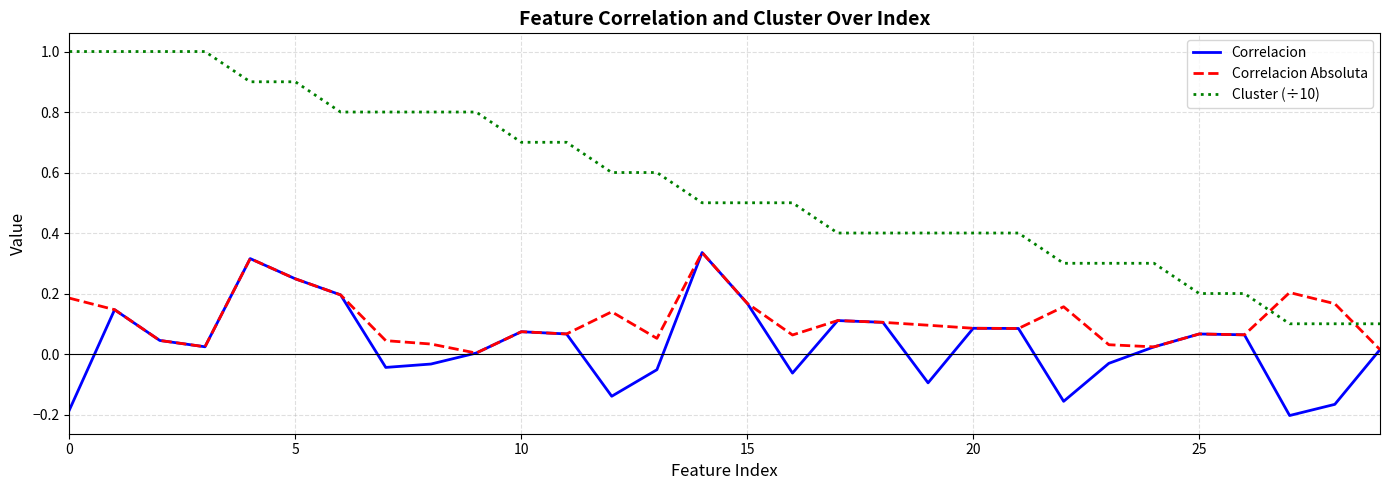

Which series has the largest range (max minus min)?

Cluster (÷10)